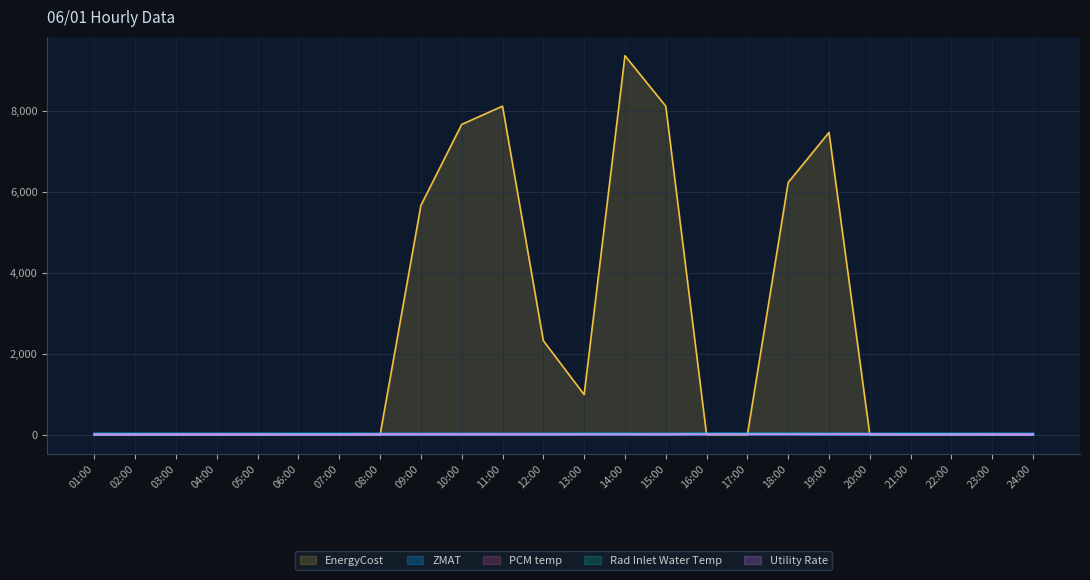

True or false: Utility Rate and PCM temp intersect in this chart.

False